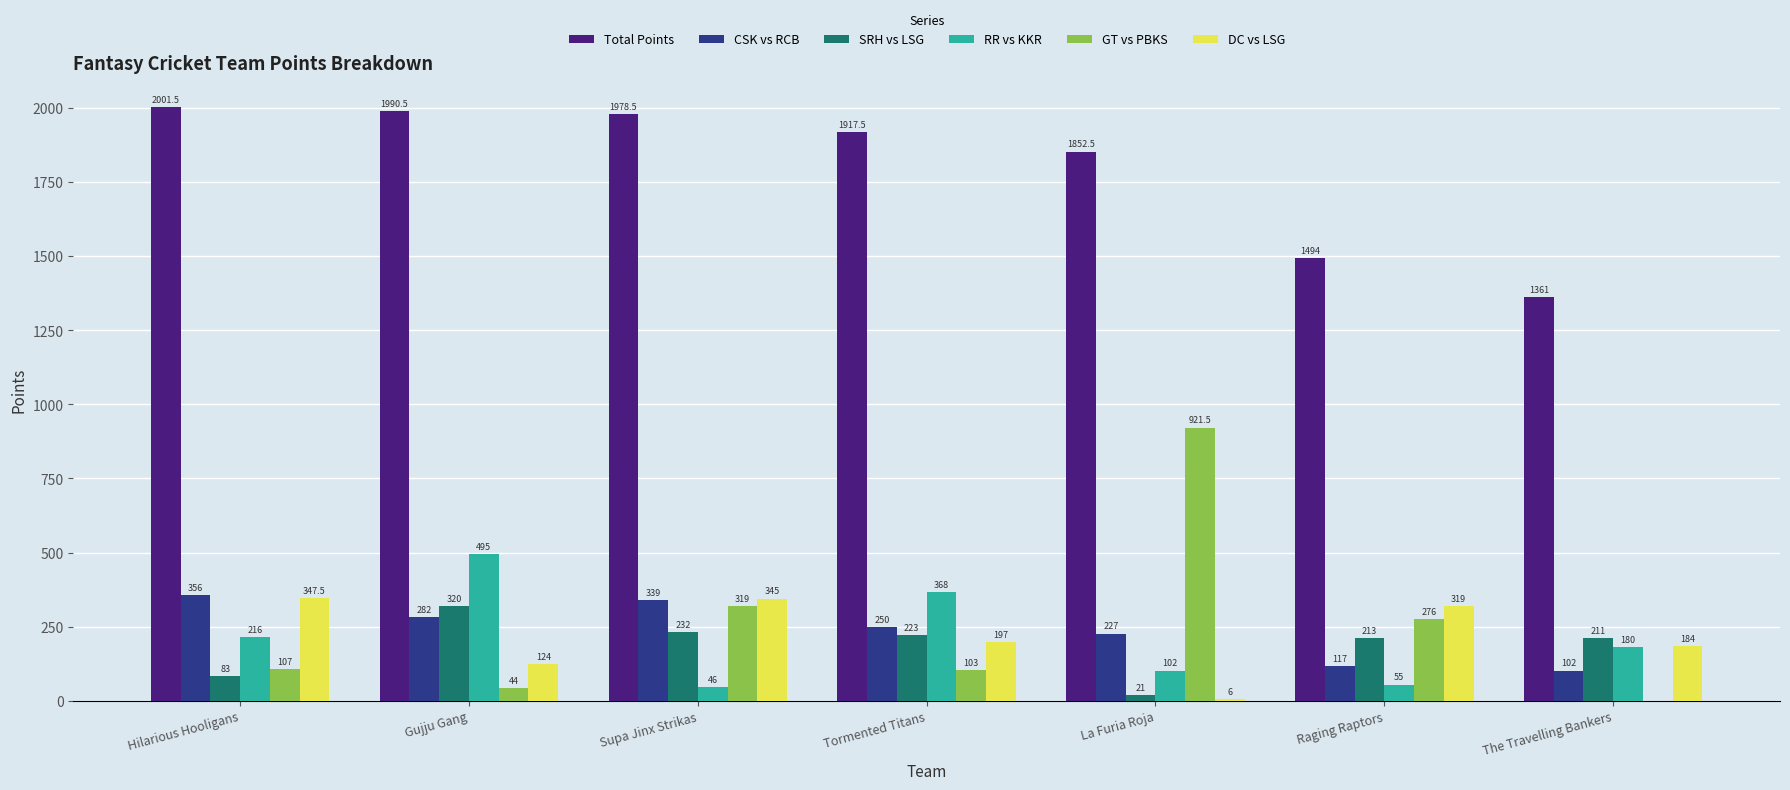

What is the sum of all CSK vs RCB values?

1673.0